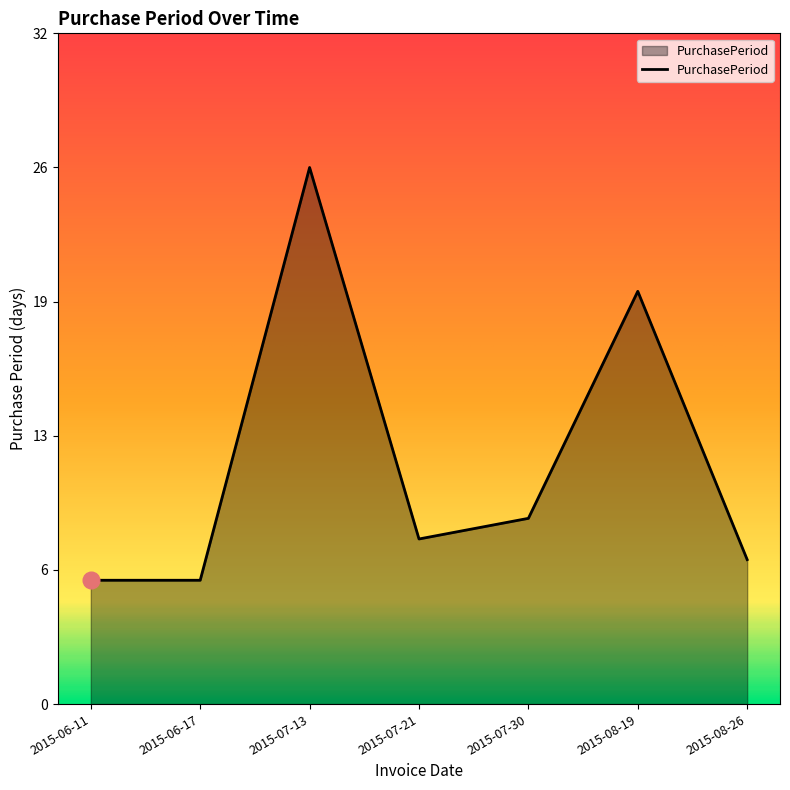

List the labels in order of value, largest first.

2015-07-13, 2015-08-19, 2015-07-30, 2015-07-21, 2015-08-26, 2015-06-11, 2015-06-17